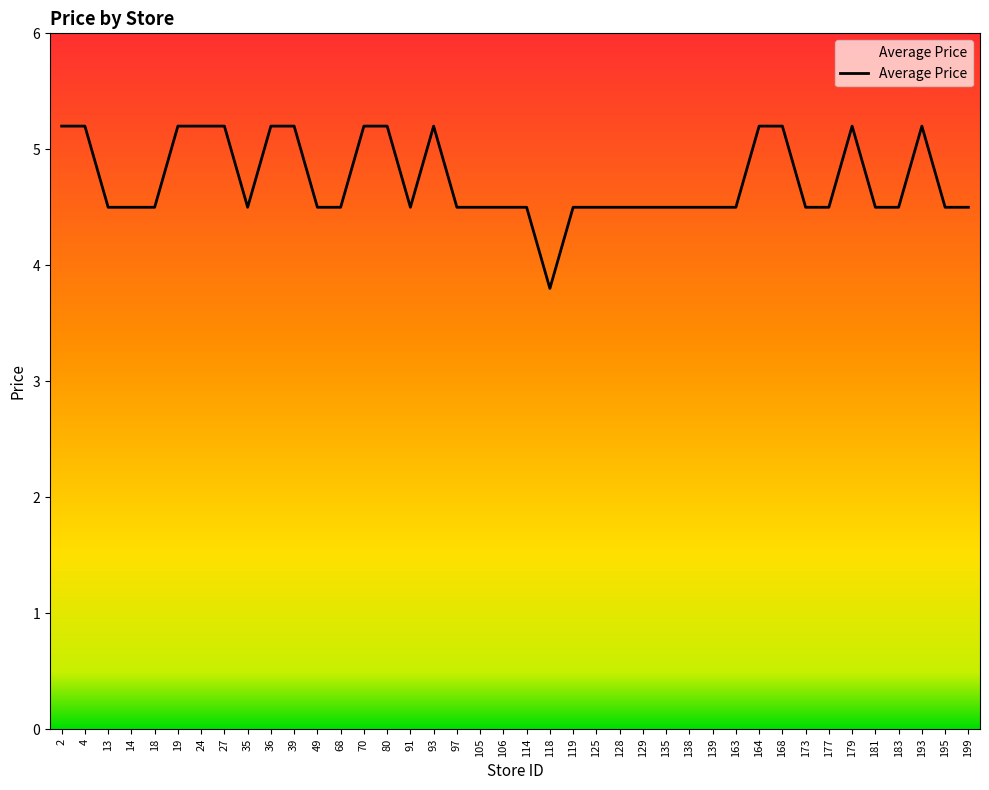

True or false: the data has more than 2 interior local peaks.

True